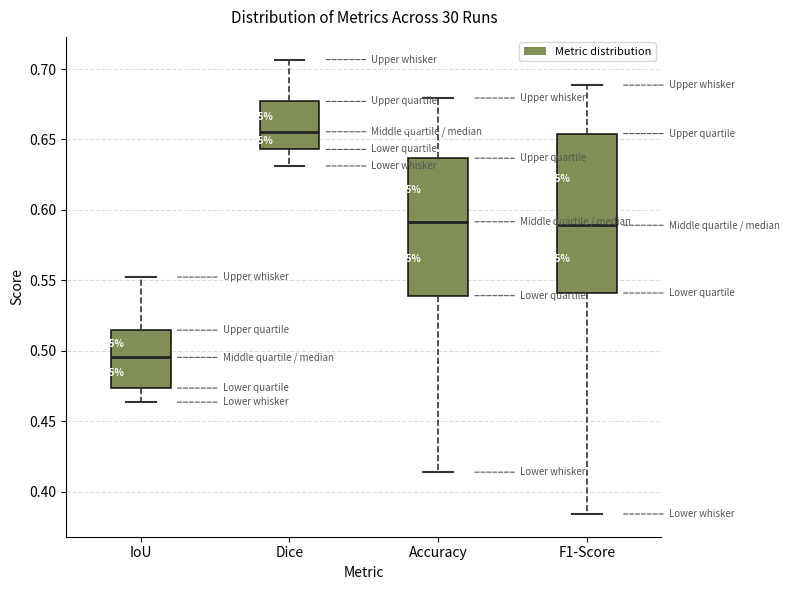

Reading left to right, transcribe this box plot: for each box, give where its median line is, the range the box spans, and where its two whiskers end, as read against the y-axis. The values are not printed on the chart, so give them approximately, as read against the axis.

IoU: median 0.495, box 0.475 to 0.515, whiskers 0.465 to 0.550
Dice: median 0.655, box 0.645 to 0.675, whiskers 0.630 to 0.705
Accuracy: median 0.590, box 0.540 to 0.635, whiskers 0.415 to 0.680
F1-Score: median 0.590, box 0.540 to 0.655, whiskers 0.385 to 0.690